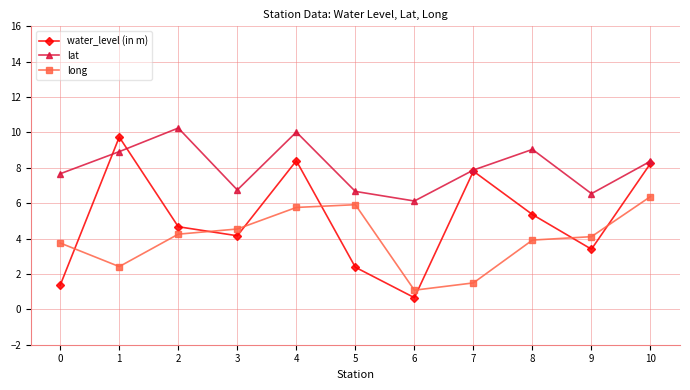

What are all the series names shown in the legend?

water_level (in m), lat, long